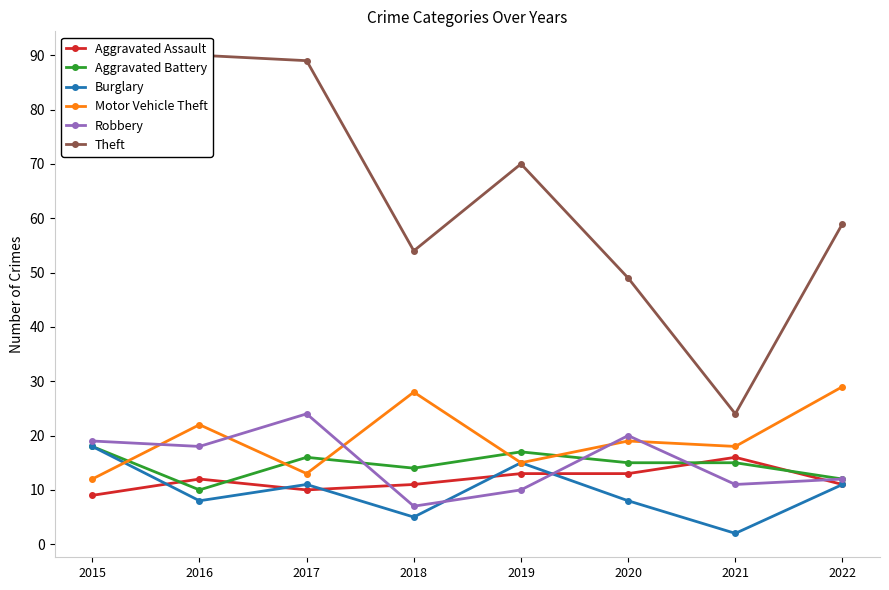

Between 2015 and 2019, which series saw the biggest shift?

Robbery